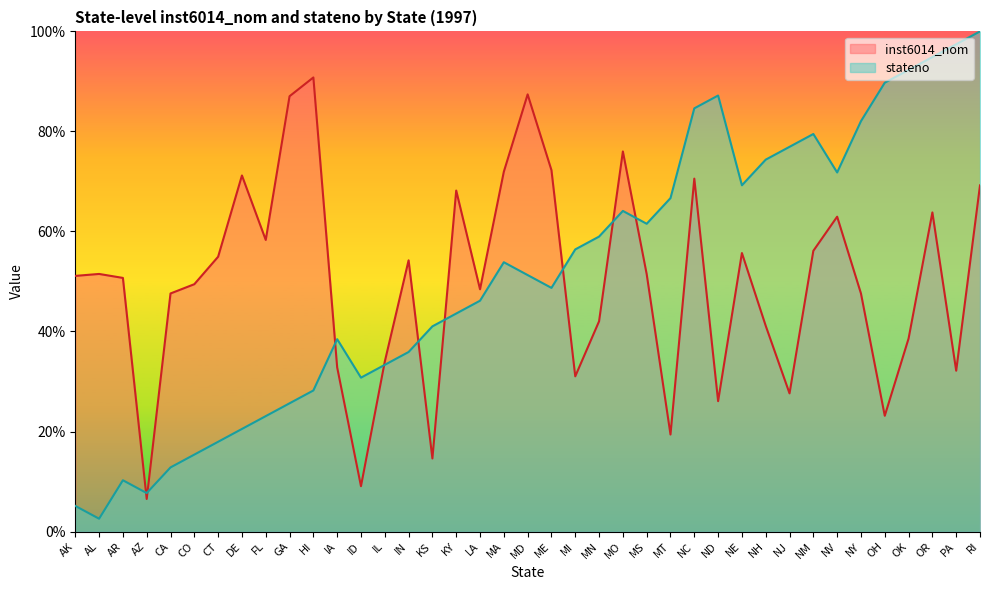

Where does the stateno series first go above 51?

MA